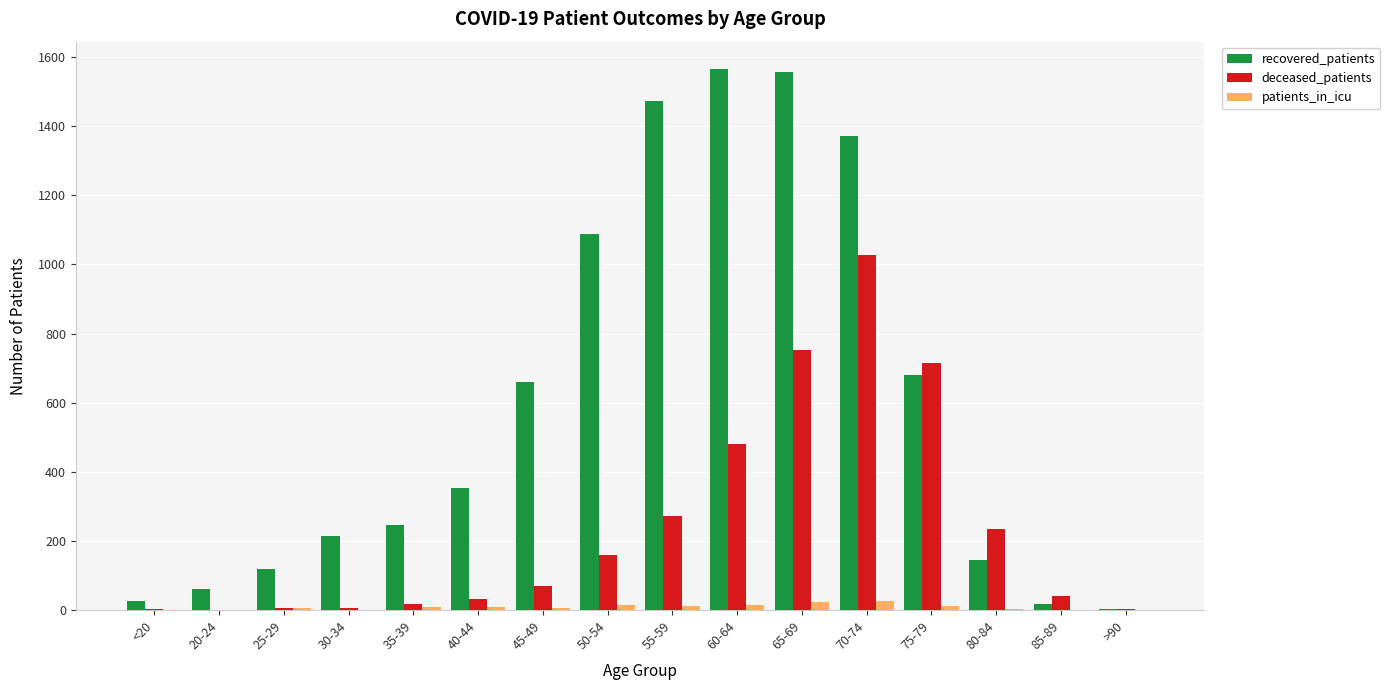

Count the number of data series in this chart.

3